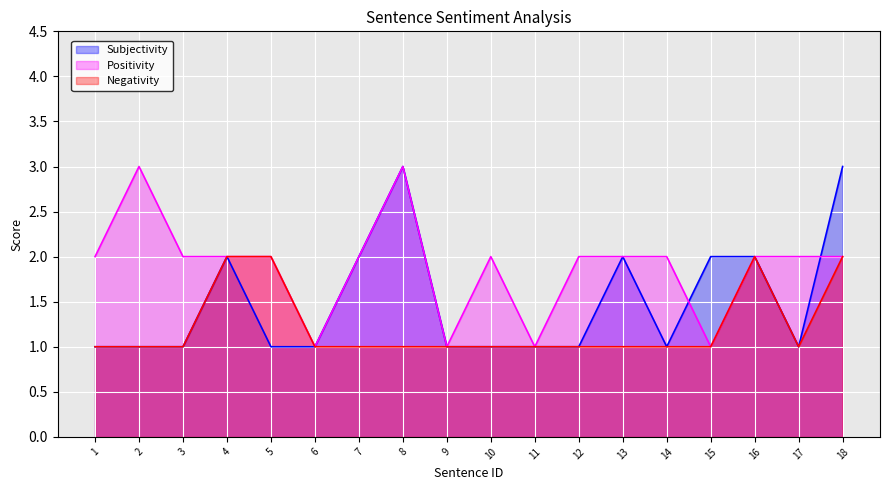

True or false: Negativity and Subjectivity intersect in this chart.

False